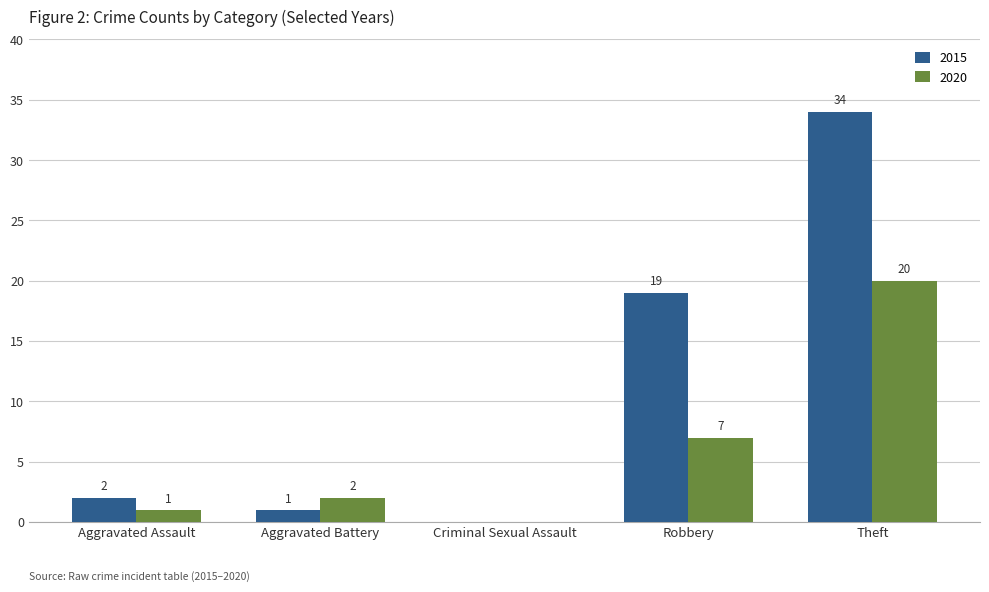

Is it true that 2015 equals 49 at Theft?

False